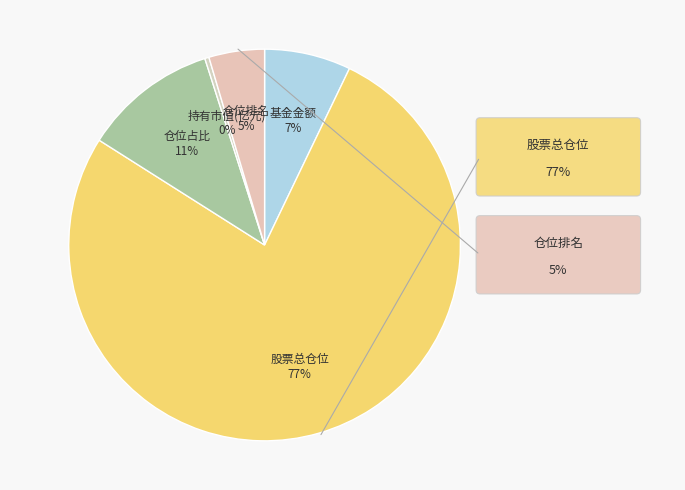

How many slices are in this pie chart?

5